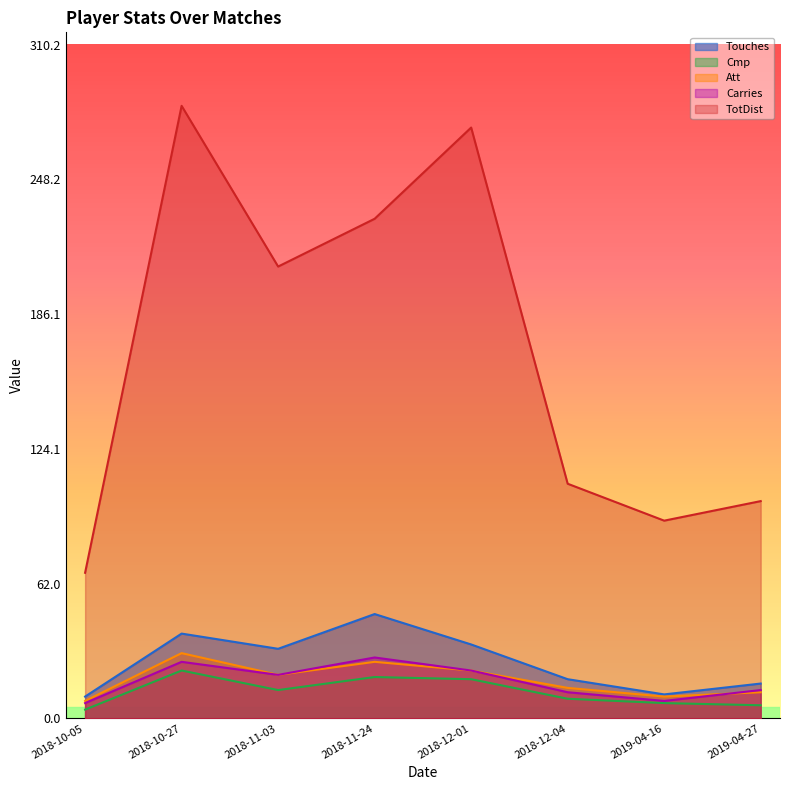

How many interior local valleys does the Att series have?

2